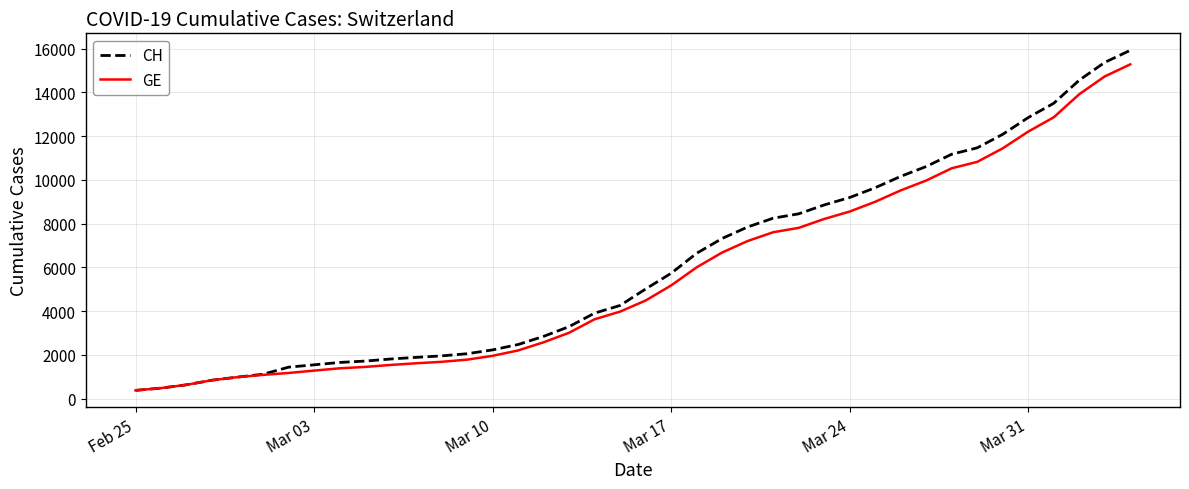

What is the lowest value of the CH series?

375